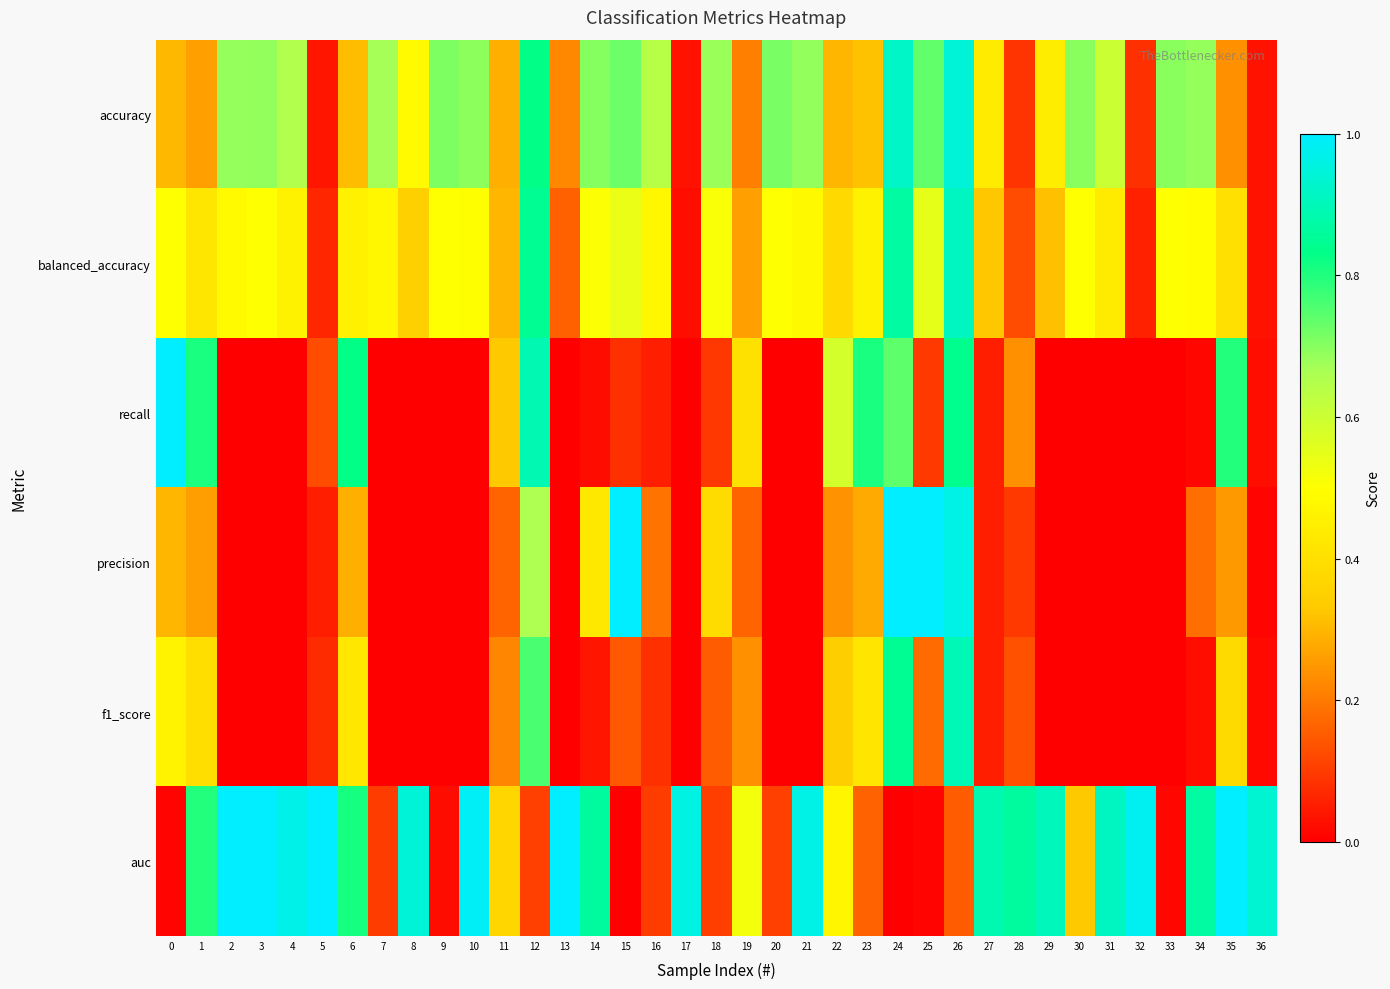

Rank the series by their maximum value, from highest to lowest.

recall, precision, auc, accuracy, balanced_accuracy, f1_score